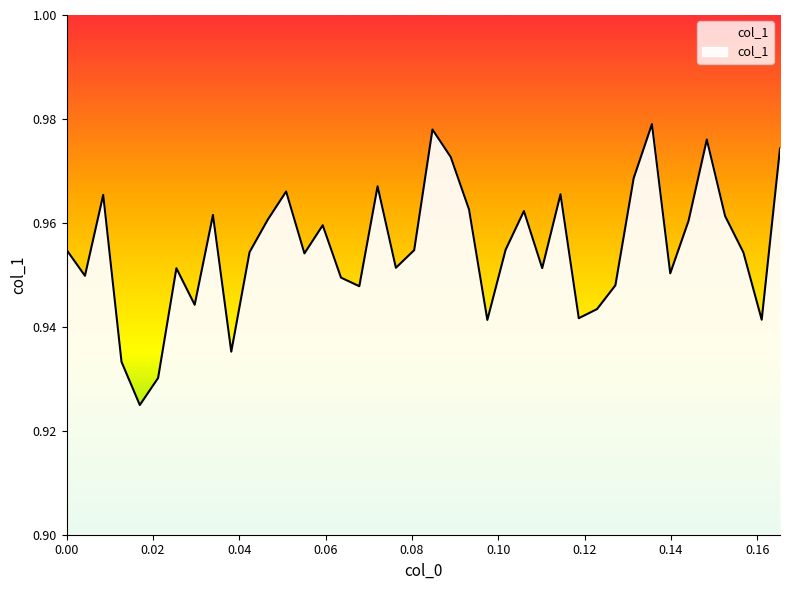

The chart shows a value of 0.2 at 0.0635593. True or false?

False